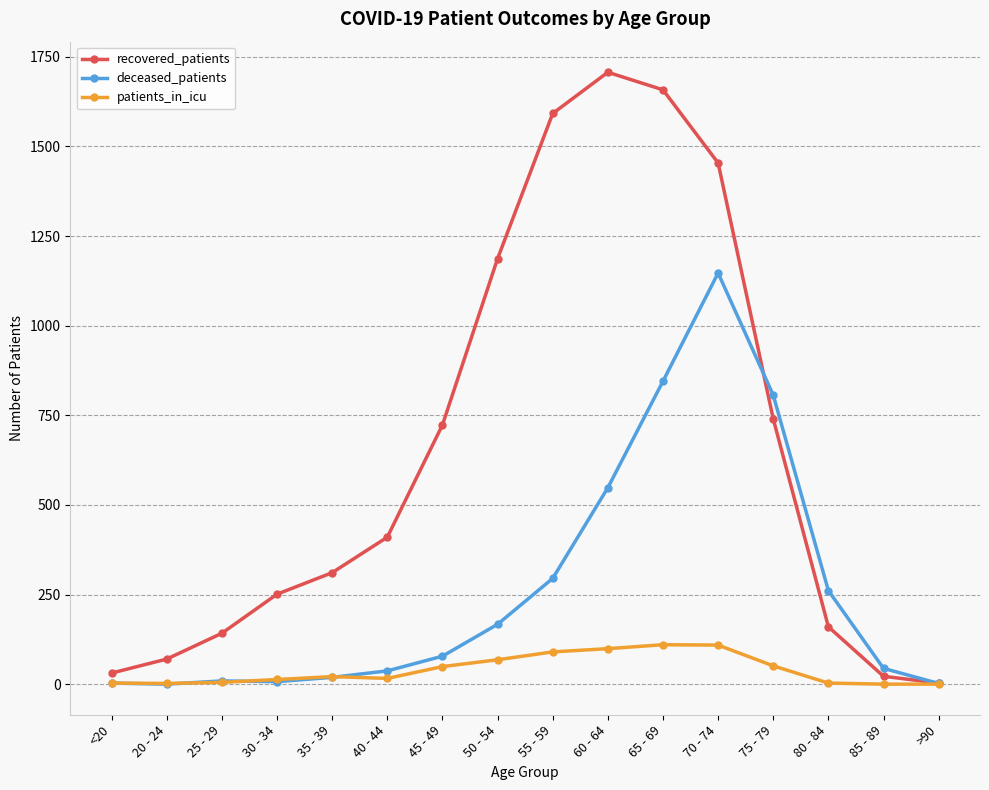

True or false: recovered_patients has a value of 2504 at 55 - 59.

False